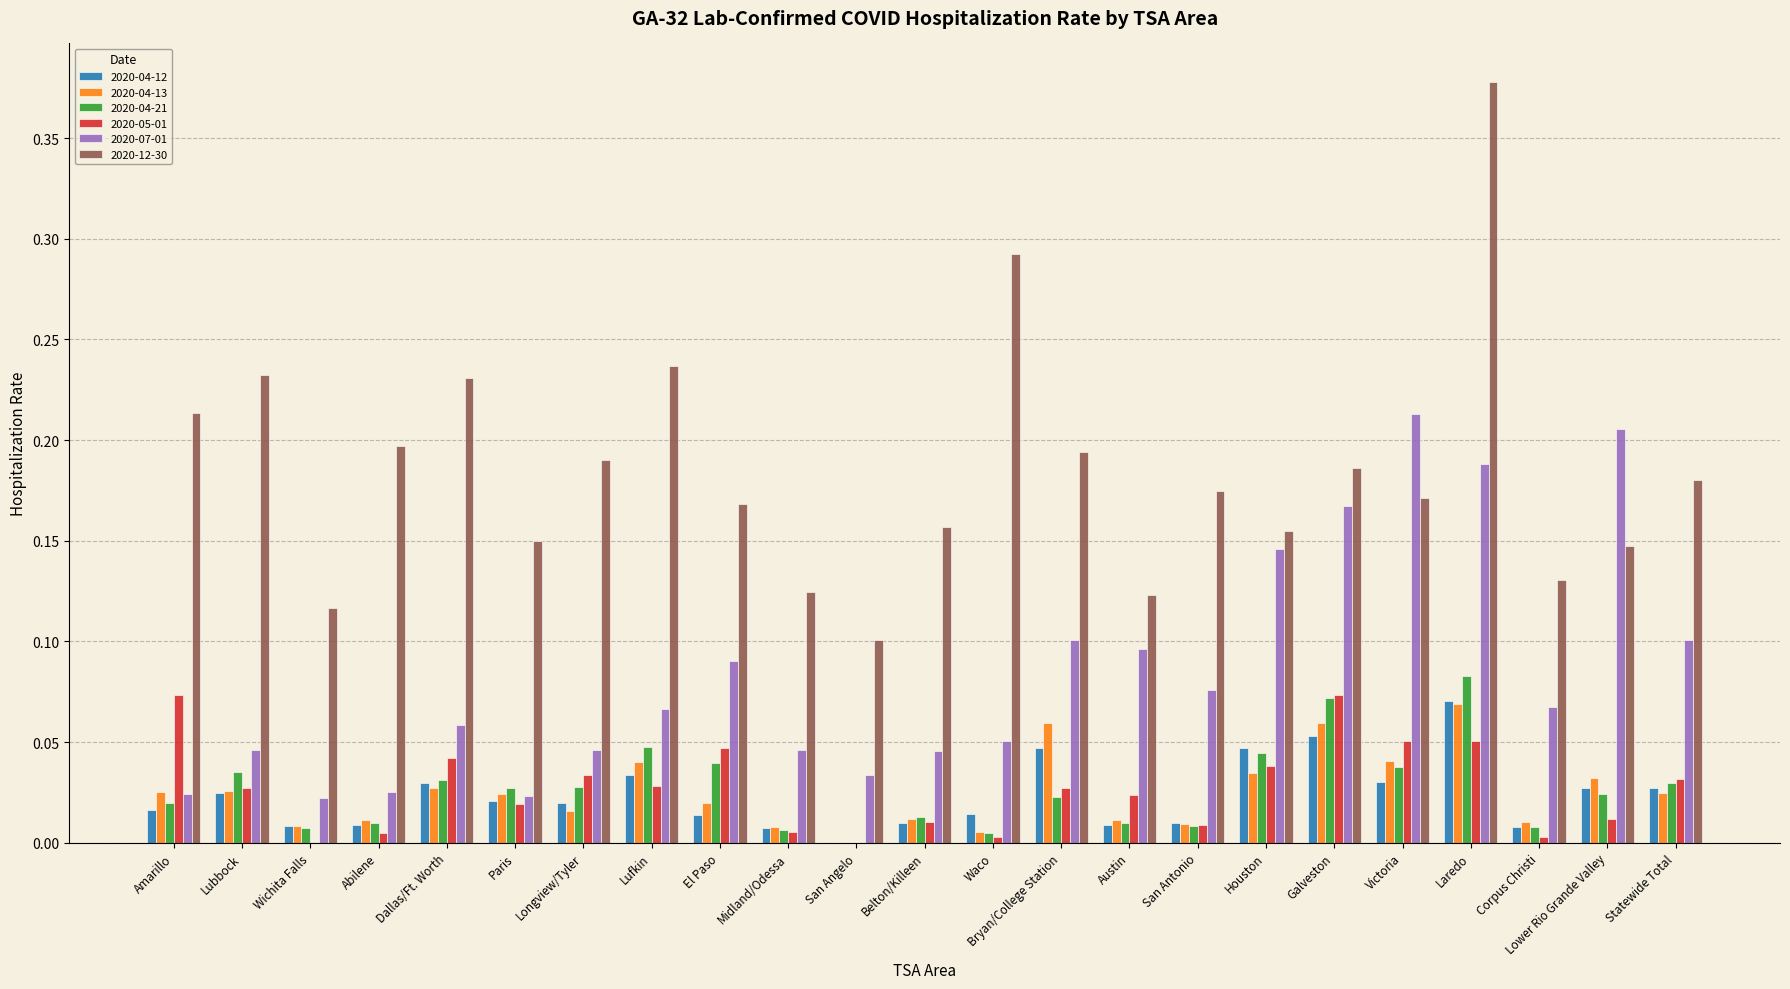

What is the sum of all 2020-04-13 values?

0.6